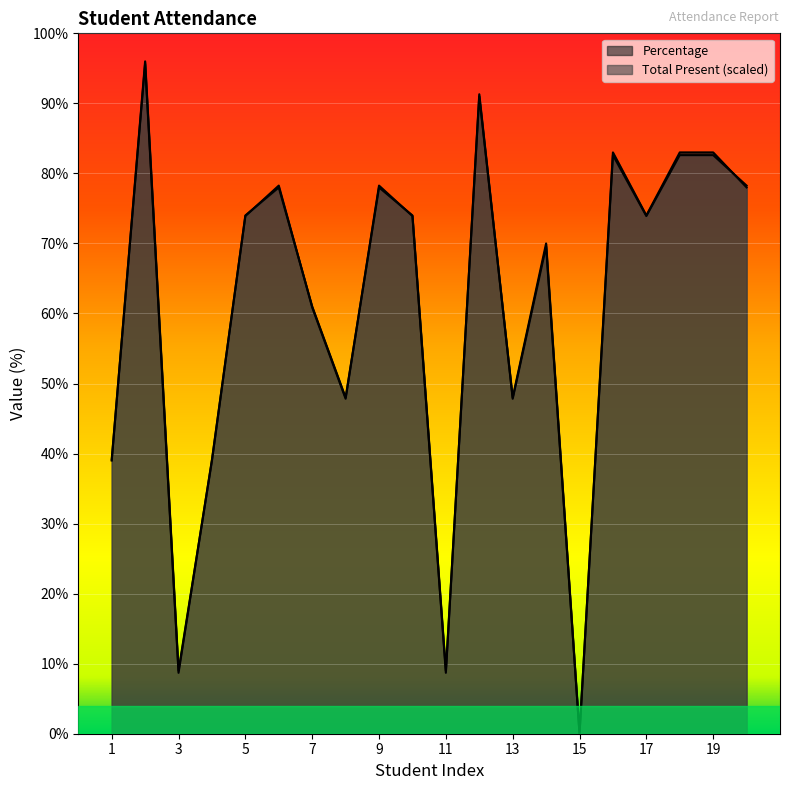

What is the value of the Percentage point at the 3rd from the left?

9.0